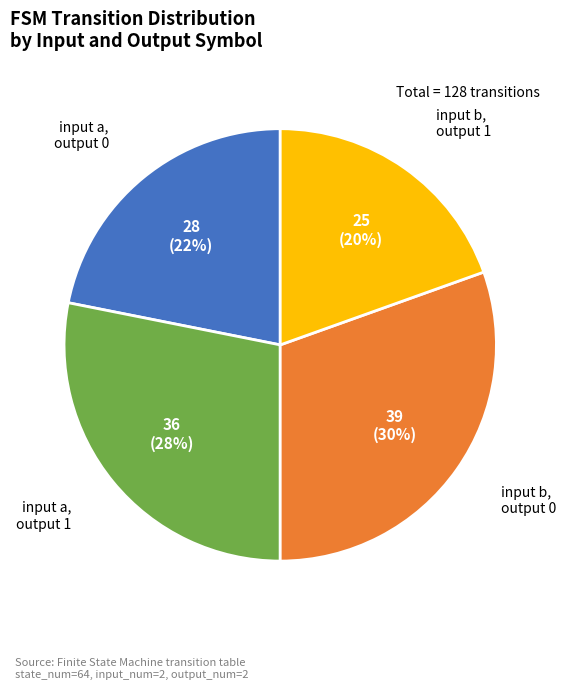

Does input b, output 0 represent more than half of the total?

No